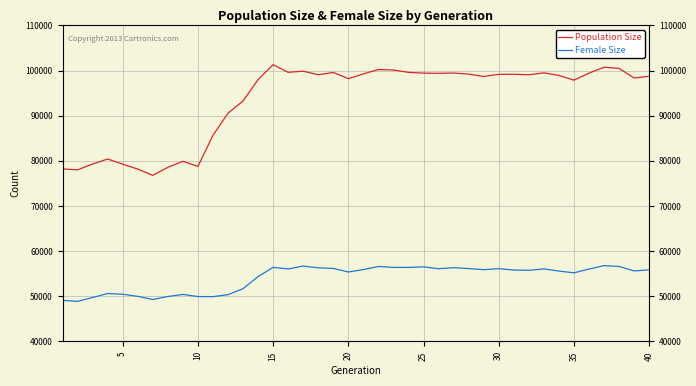

True or false: Female Size and Population Size intersect in this chart.

False